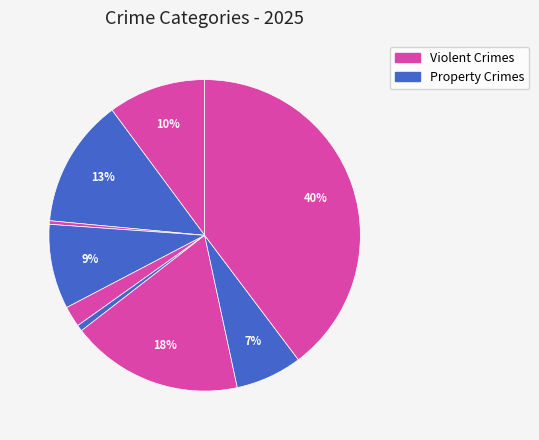

How many segments does this pie chart have?

9